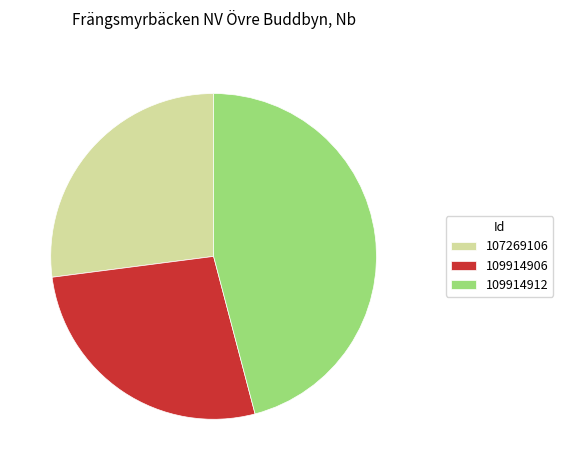

What is the largest slice in the pie chart?

109914912